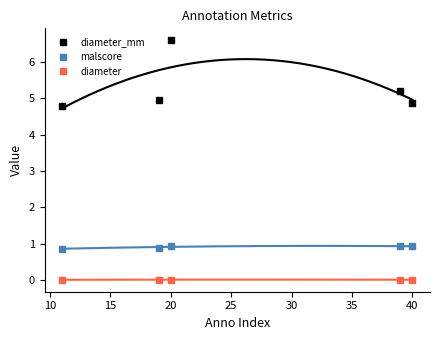

What is the maximum value for malscore?

0.9